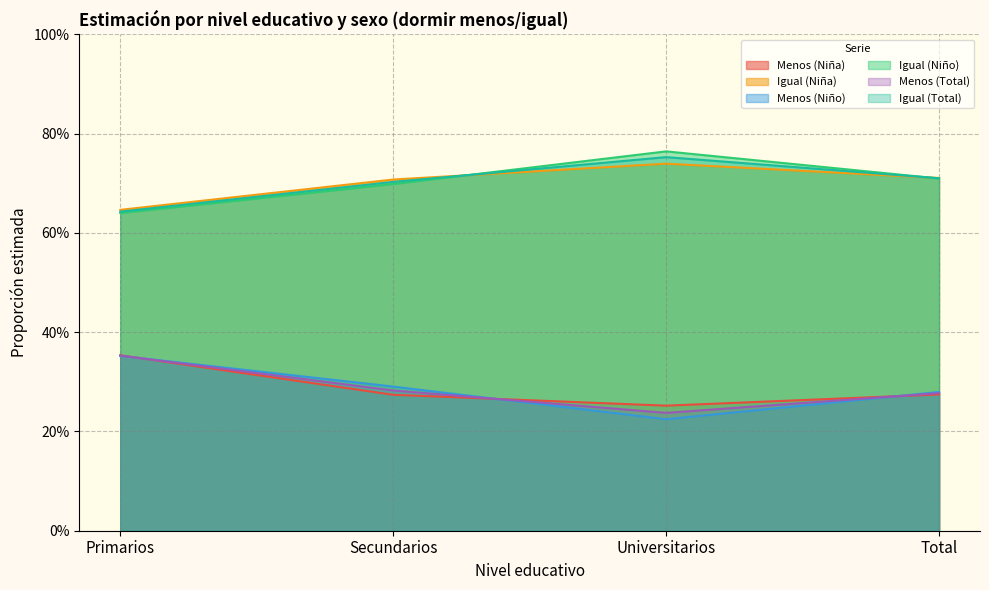

What is the difference between the Igual (Total) values at Secundarios and Primarios?

0.1